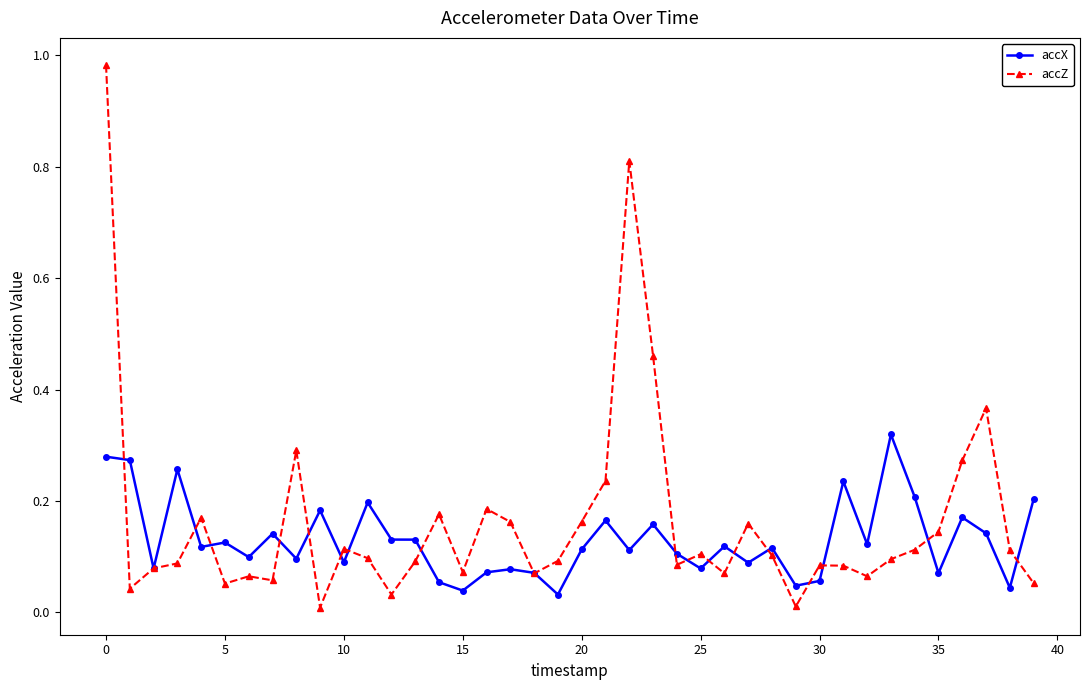

True or false: accZ has more than 1 interior local peaks.

True